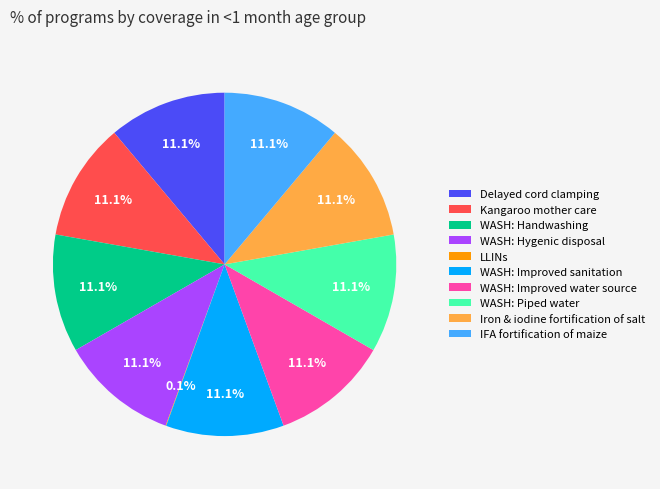

Is there a majority slice in this chart?

No